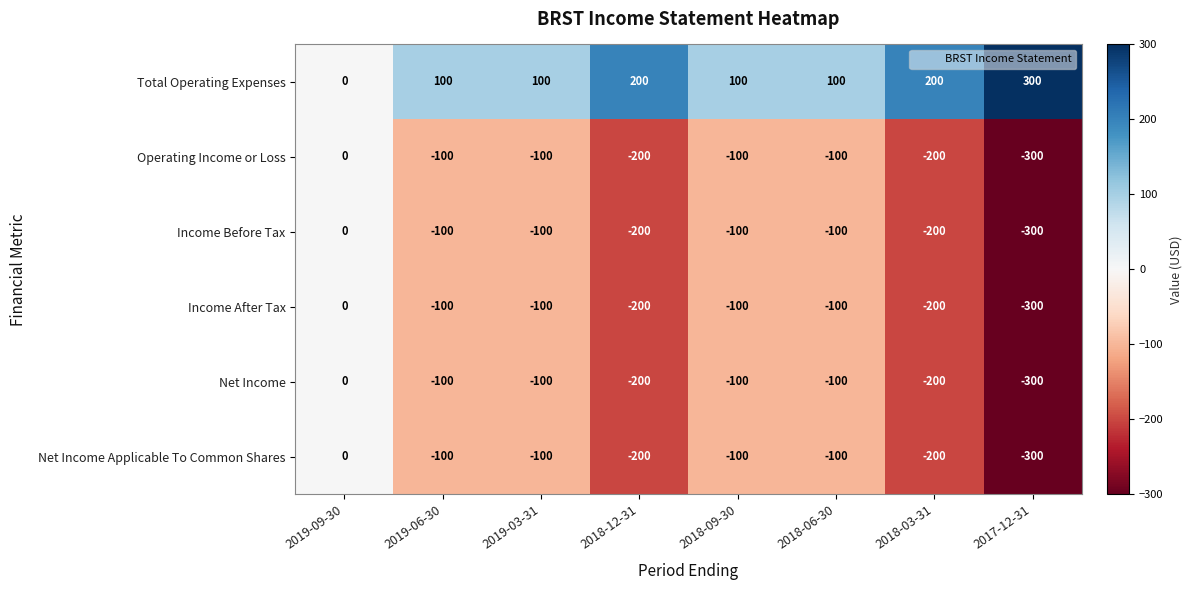

What is the smallest value displayed?

-300